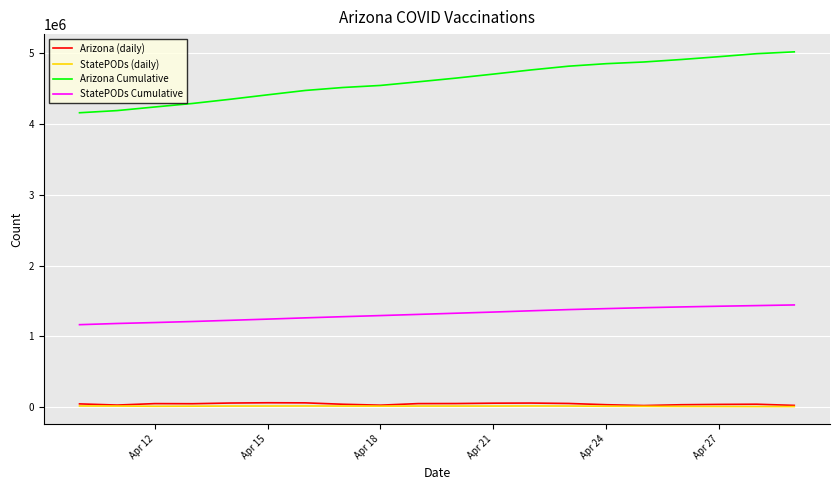

At how many categories does at least one series exceed 1303193?

20